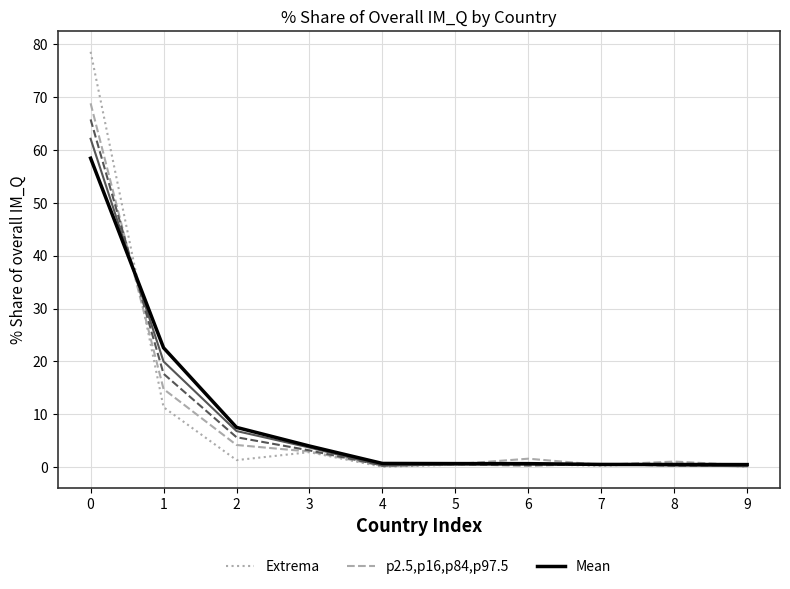

What is the smallest value displayed?

0.1